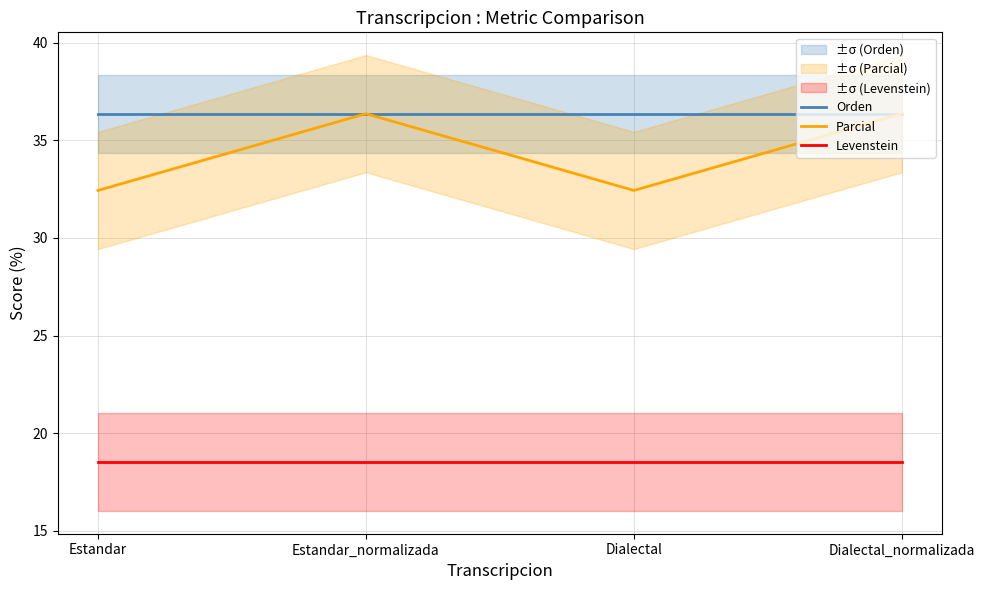

At which category is the sum across all series the highest?

Estandar_normalizada